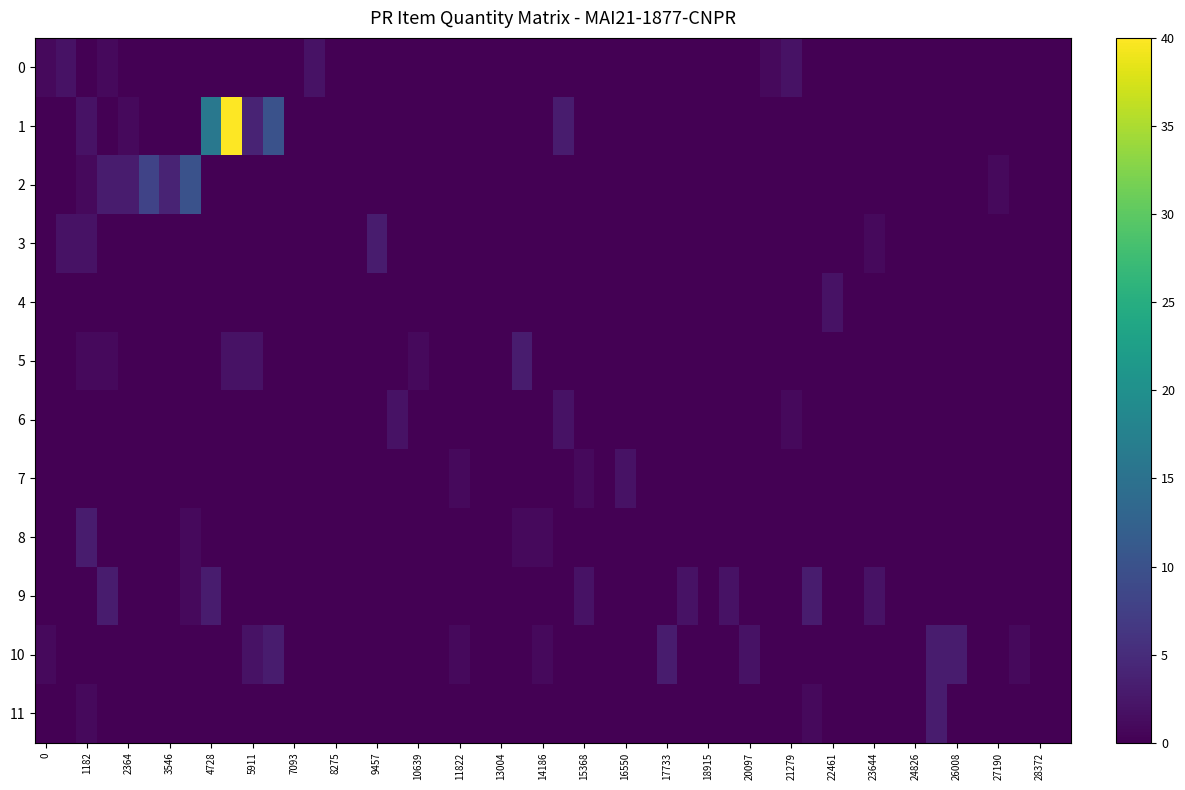

What is the maximum value shown in the chart?

40